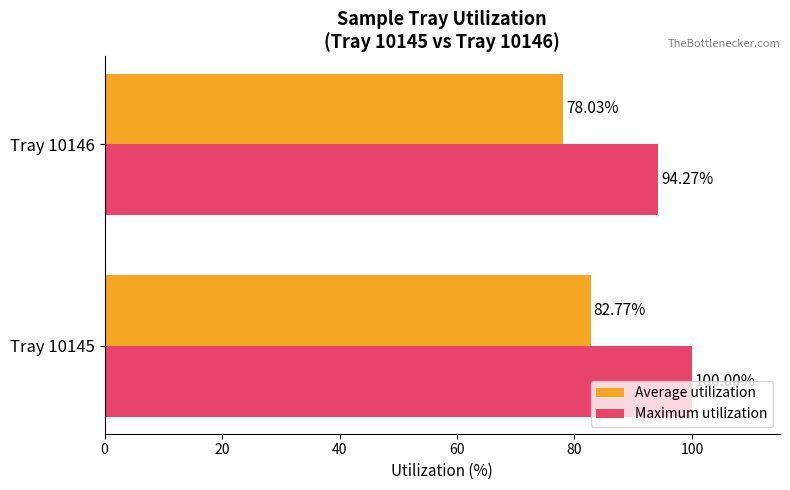

What is the total value across all series at Tray 10146?

172.3